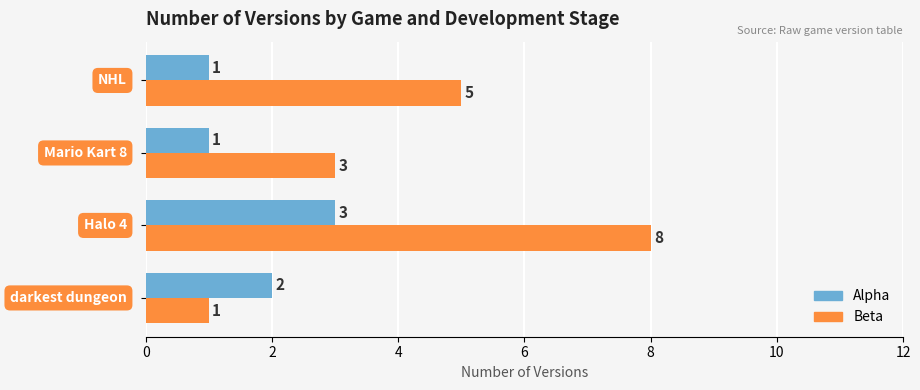

What is the greatest value displayed?

8